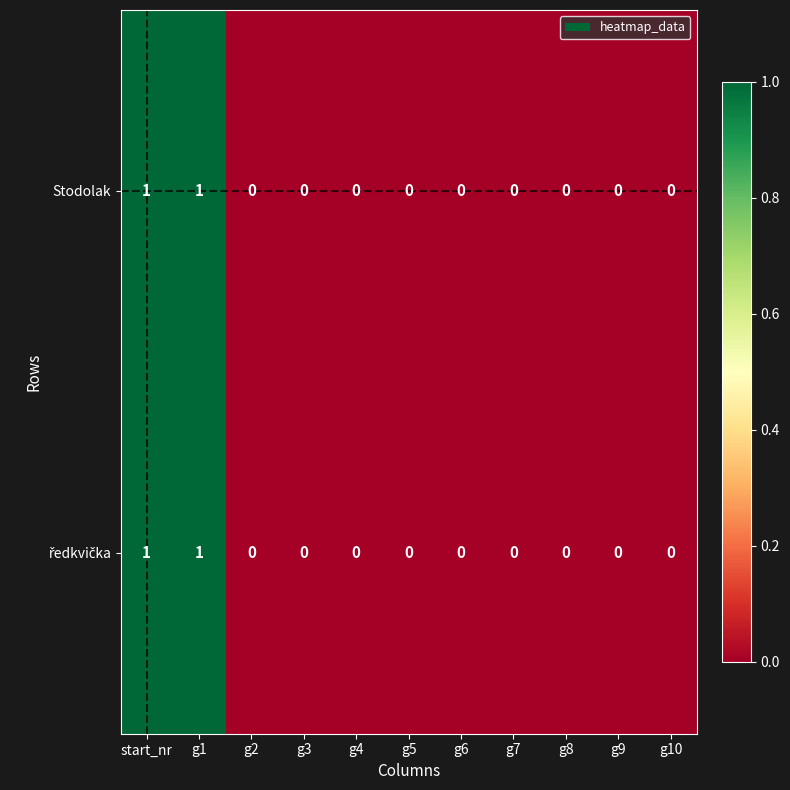

The Stodolak series shows 0 at g7. True or false?

True